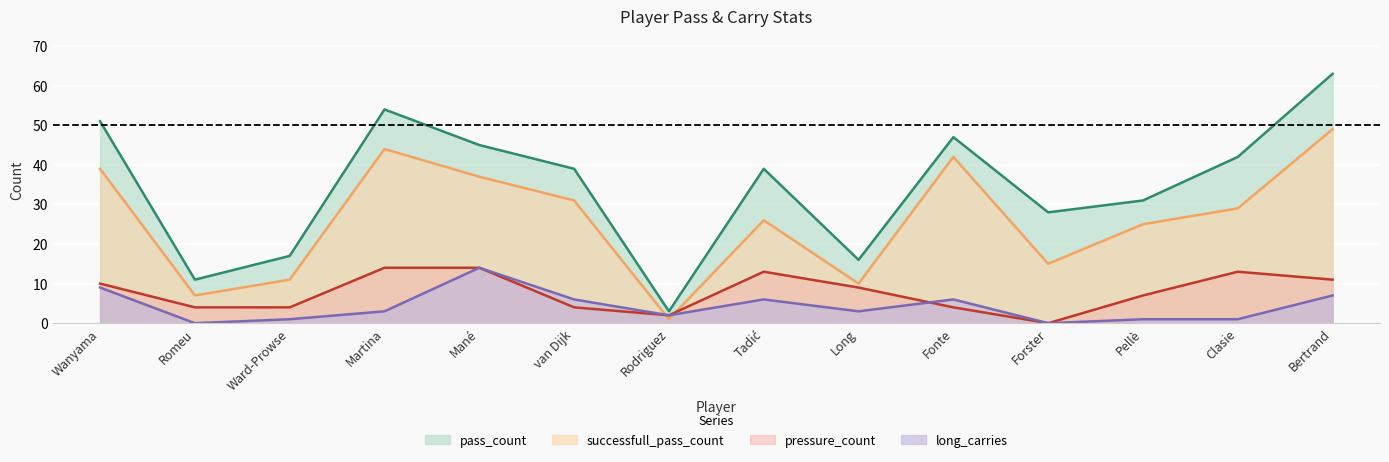

At which category does the chart reach its minimum across all series?

Romeu